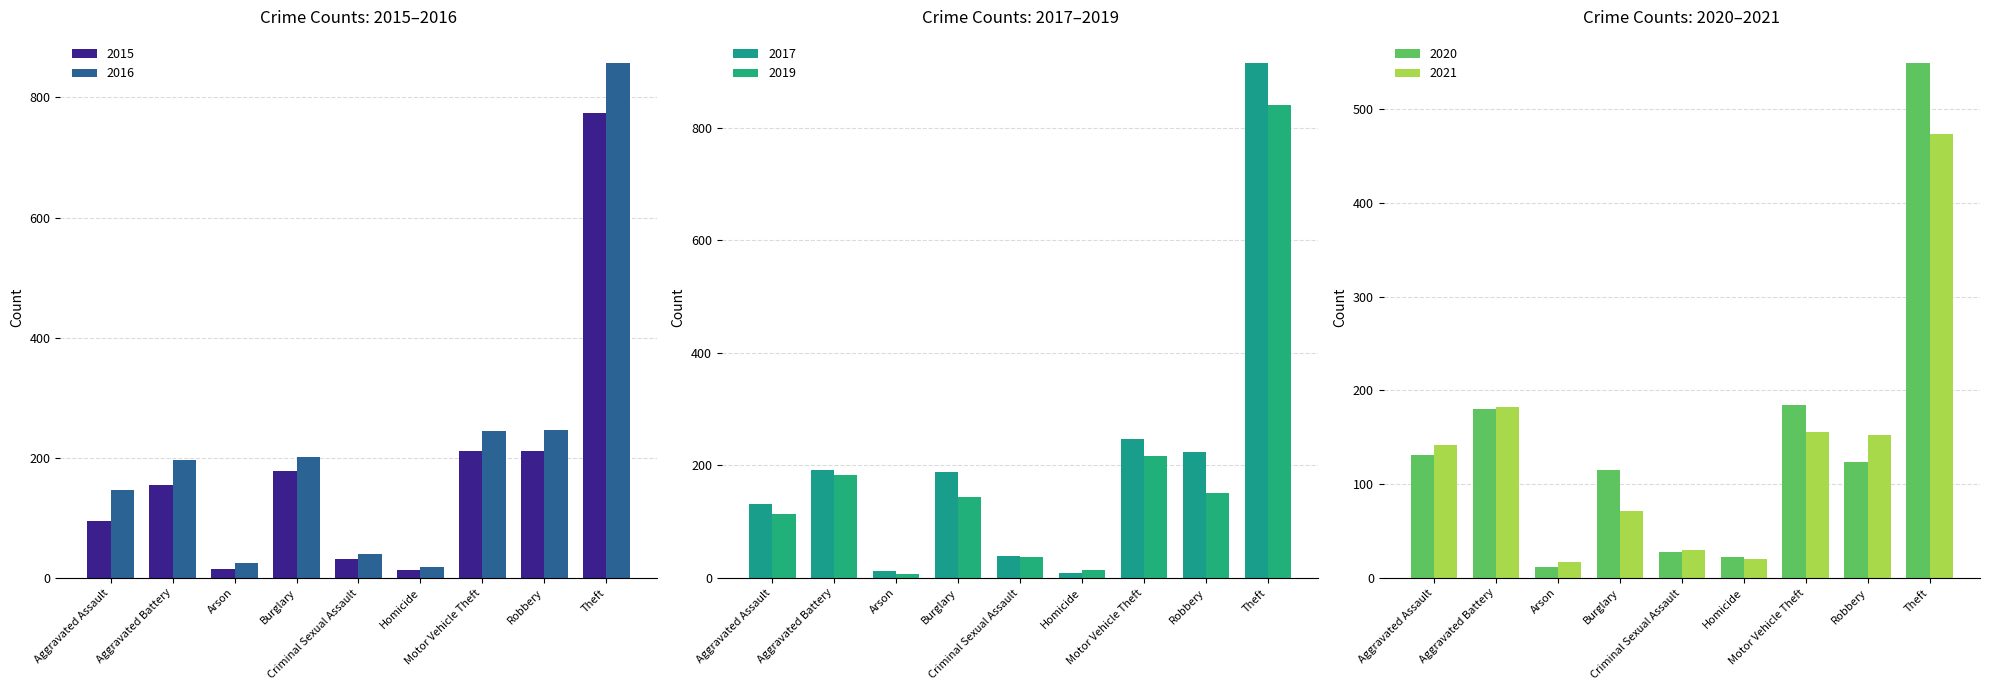

What is the difference between the highest and lowest values at Homicide?

14